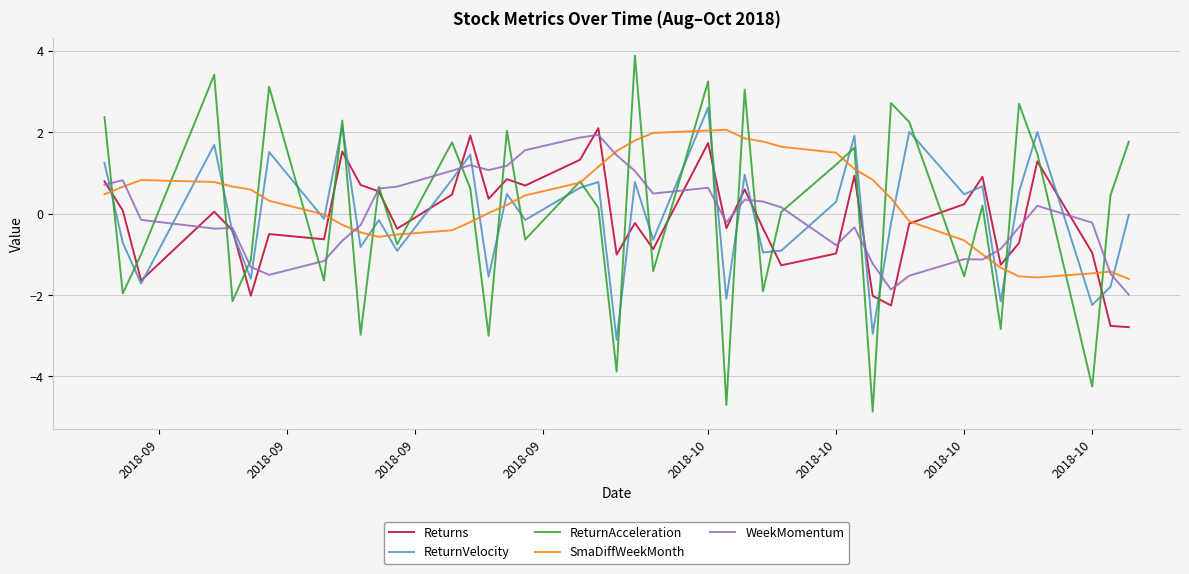

Does the chart display data point markers on the line(s)?

No